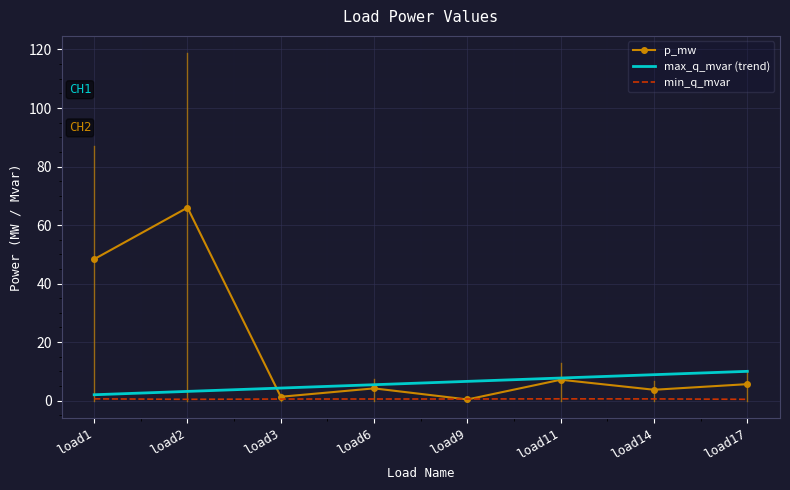

True or false: max_q_mvar (trend) has a value of 3.6 at load14.

False